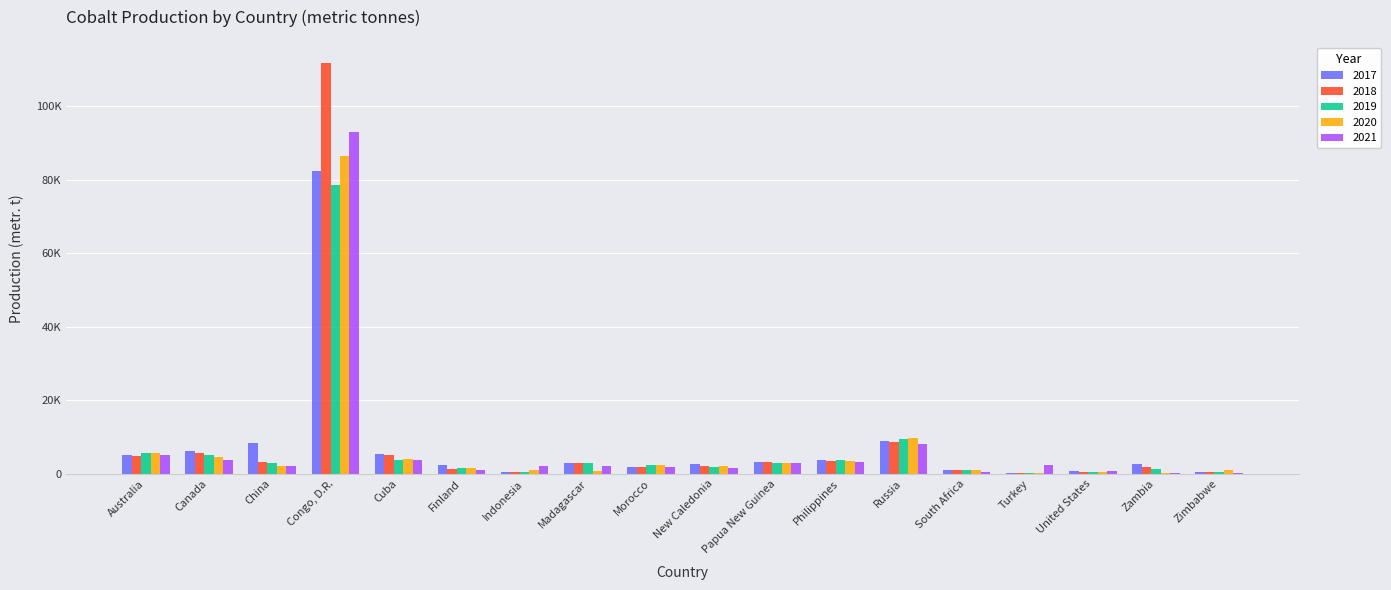

What are all the series names shown in the legend?

2017, 2018, 2019, 2020, 2021